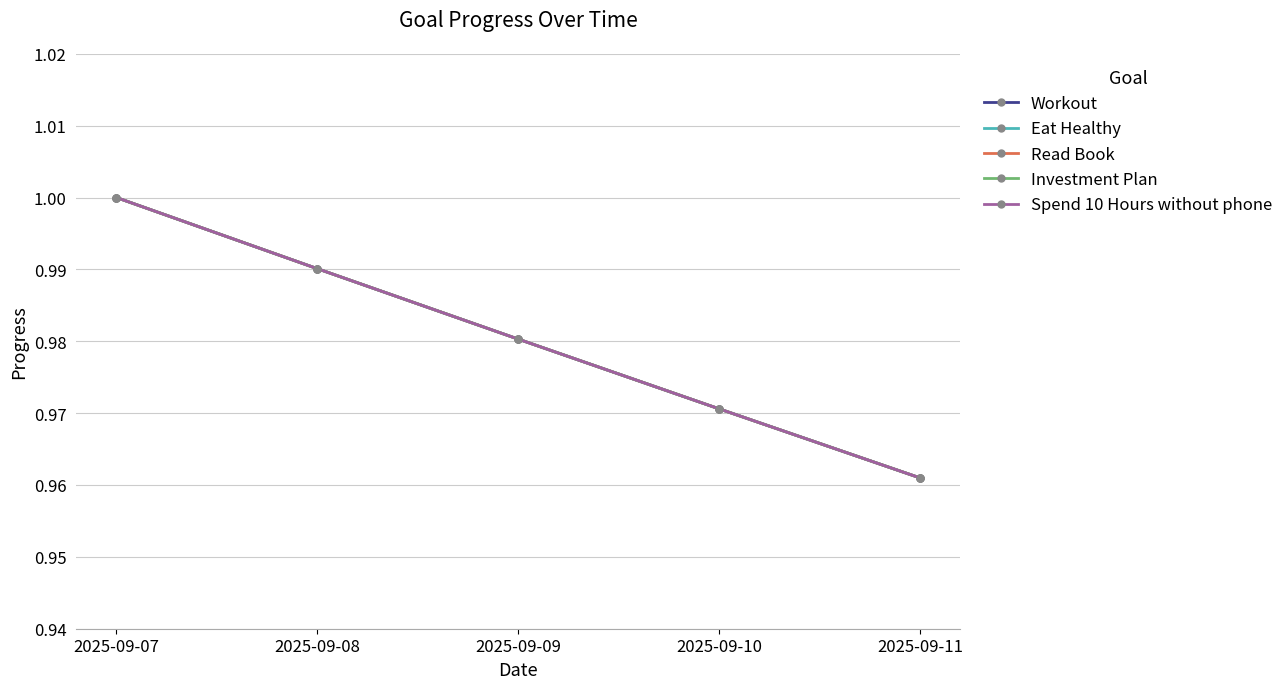

Is this an area chart (filled region under the line)?

No